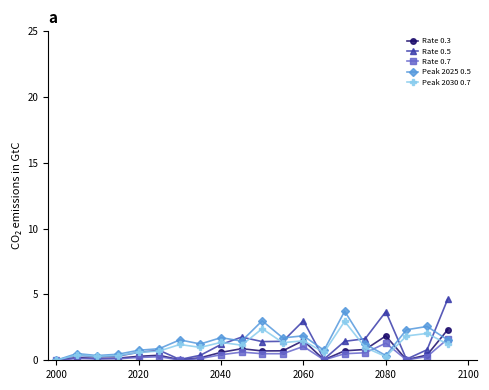

What are all the series names shown in the legend?

Rate 0.3, Rate 0.5, Rate 0.7, Peak 2025 0.5, Peak 2030 0.7